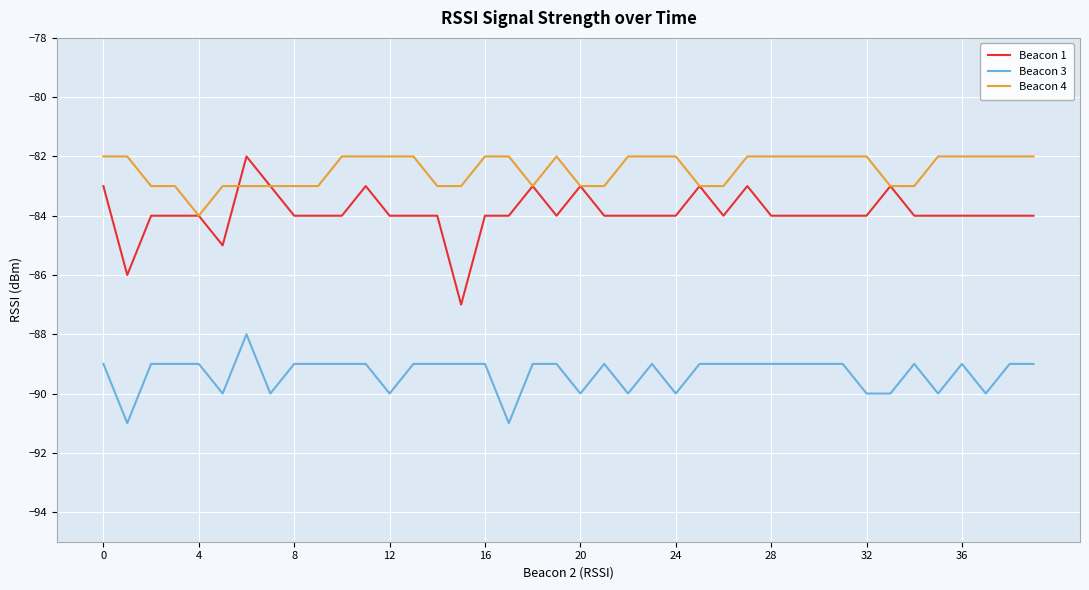

Which series has the largest range (max minus min)?

Beacon 1